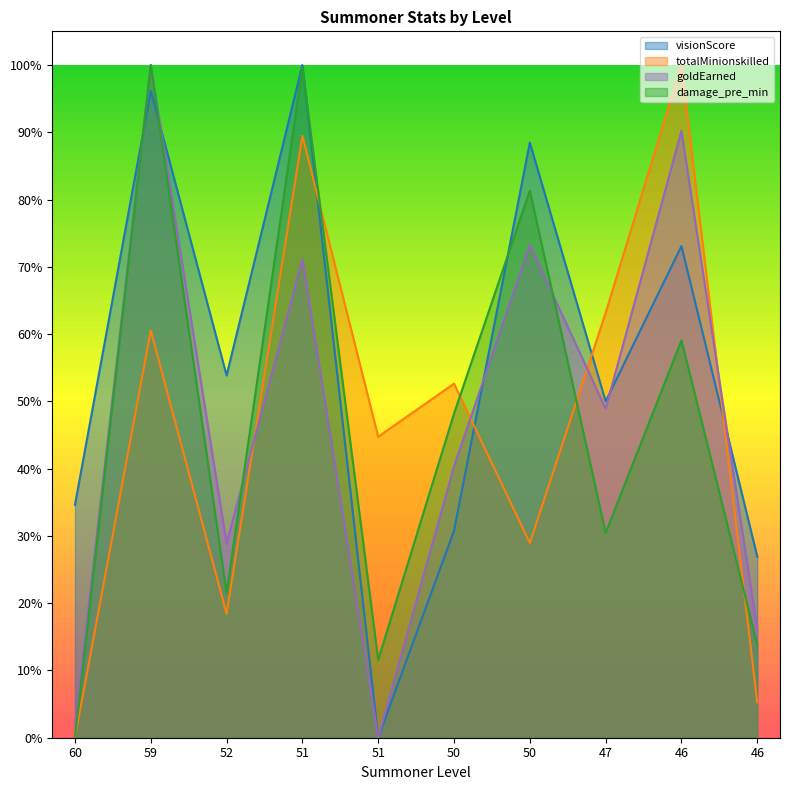

Does the chart have visible grid lines?

No